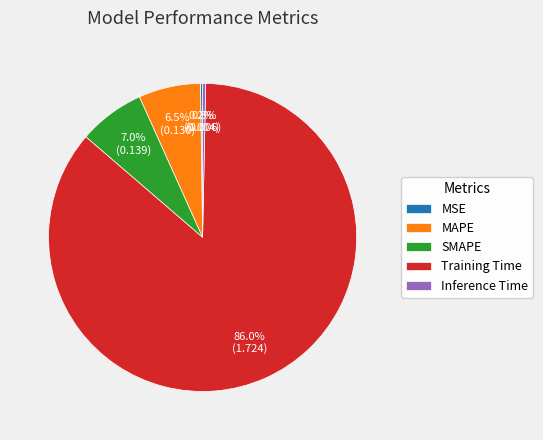

Between Training Time and MAPE, which is larger?

Training Time